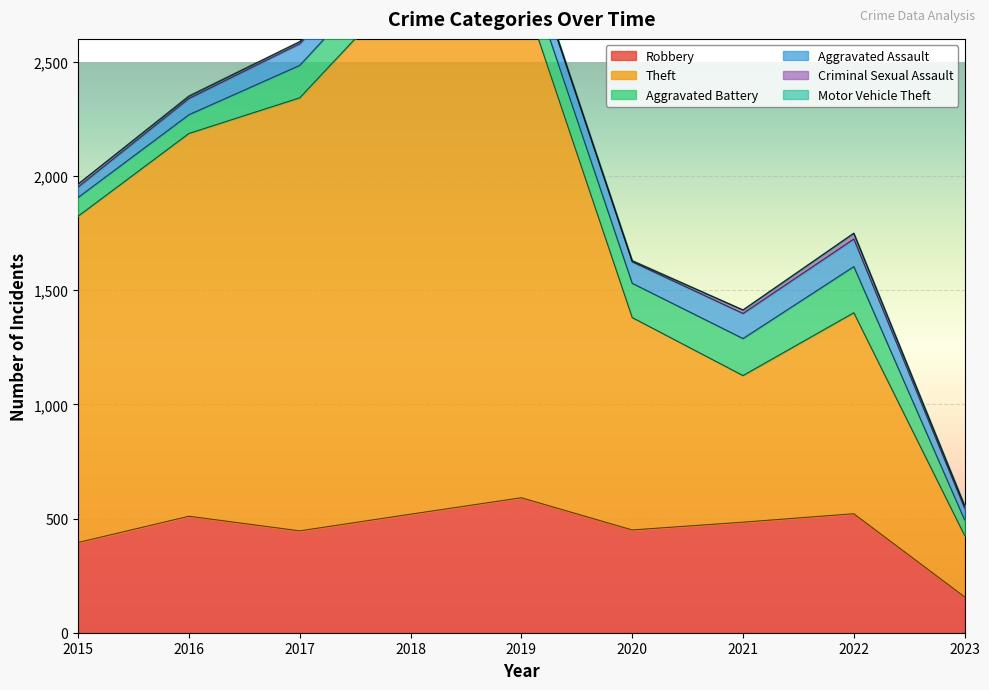

At which label does Robbery reach its minimum?

2023